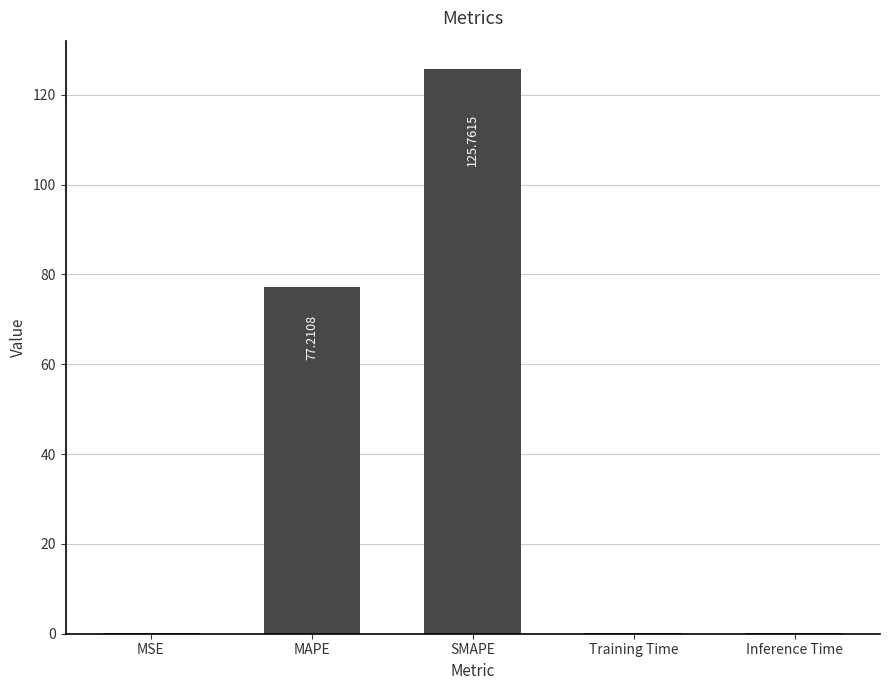

What is the sum of all values?

203.4